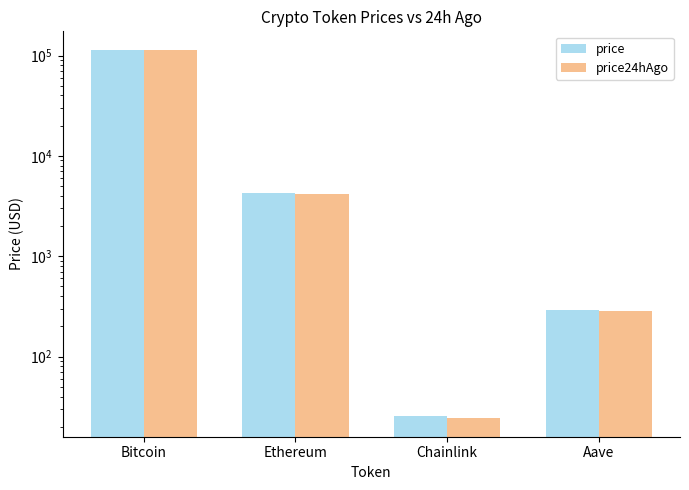

How many distinct data groups are displayed?

2